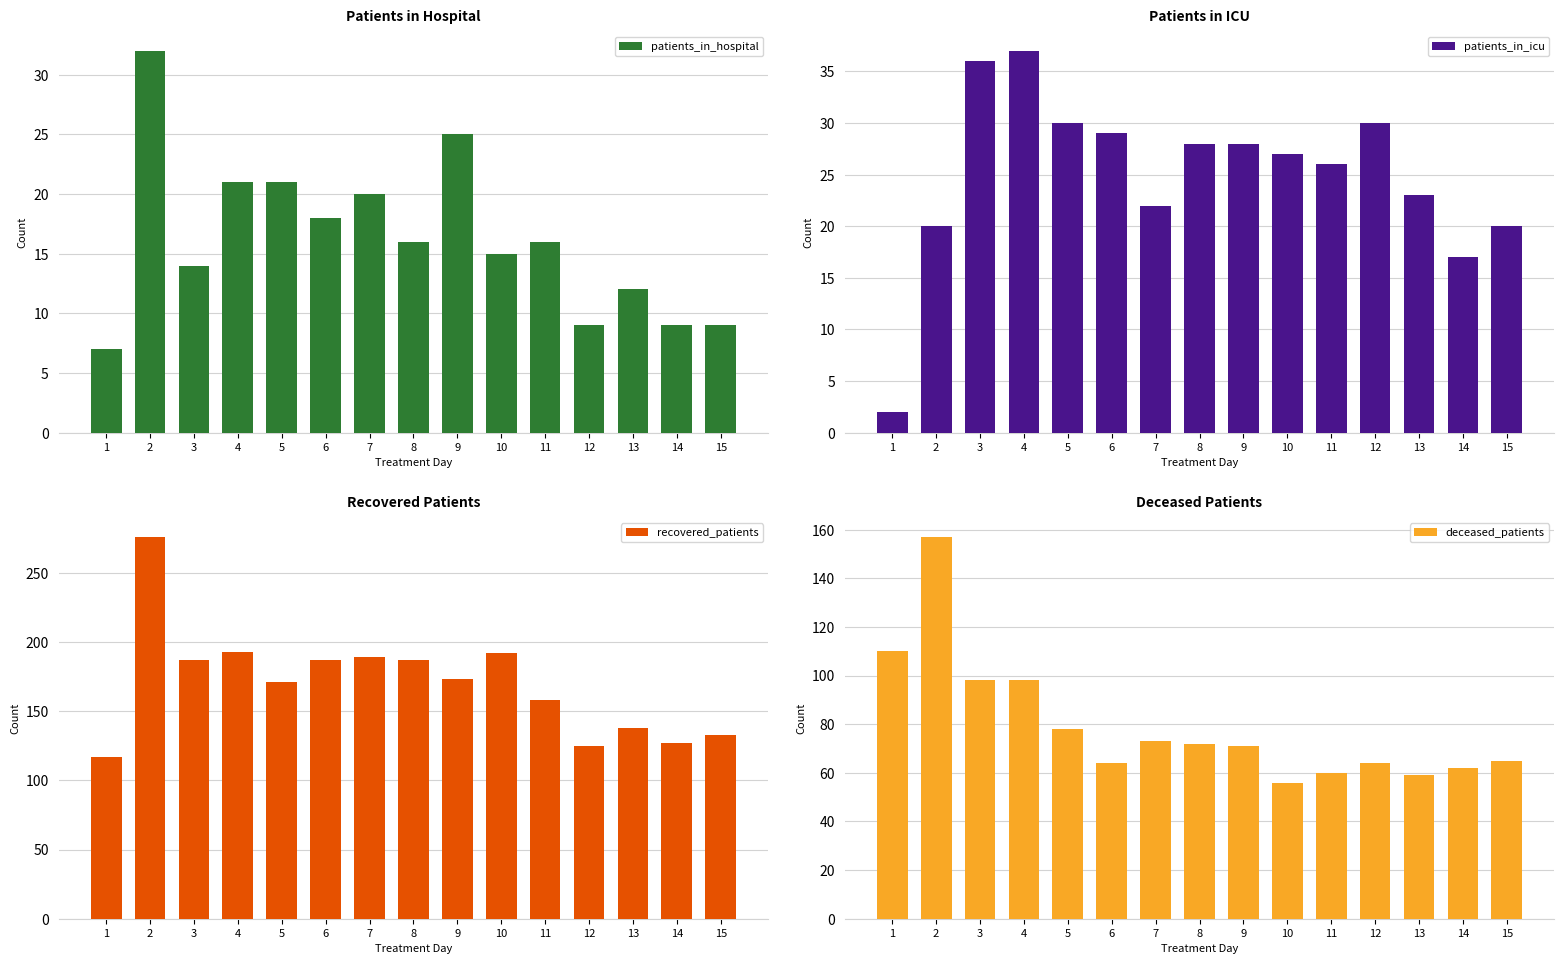

At how many categories does at least one series exceed 231?

1